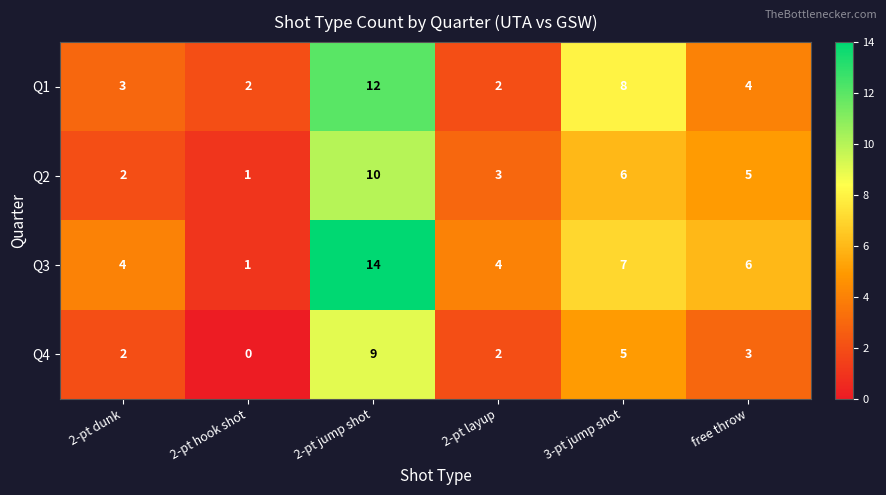

What is the difference between the Q3 values at 2-pt hook shot and 2-pt jump shot?

13